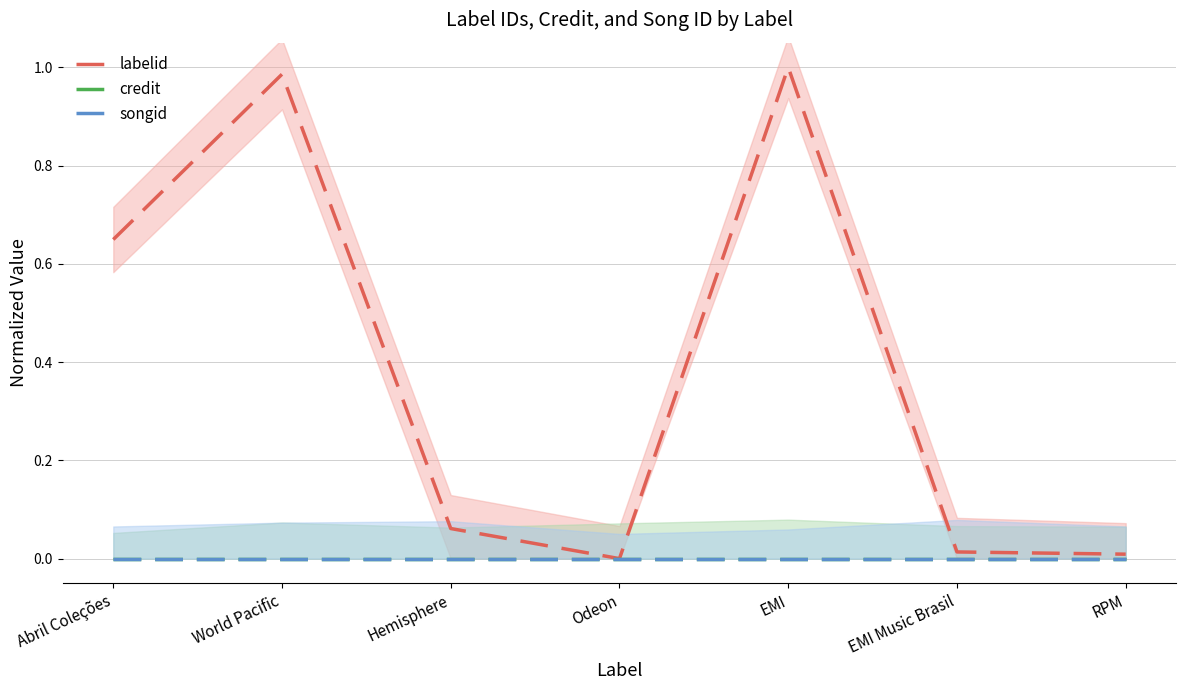

Reading right to left, transcribe all the data shown in this chart.

labelid: 0.0	0.0	1.0	0.0	0.1	1.0	0.6
credit: 0.0	0.0	0.0	0.0	0.0	0.0	0.0
songid: 0.0	0.0	0.0	0.0	0.0	0.0	0.0